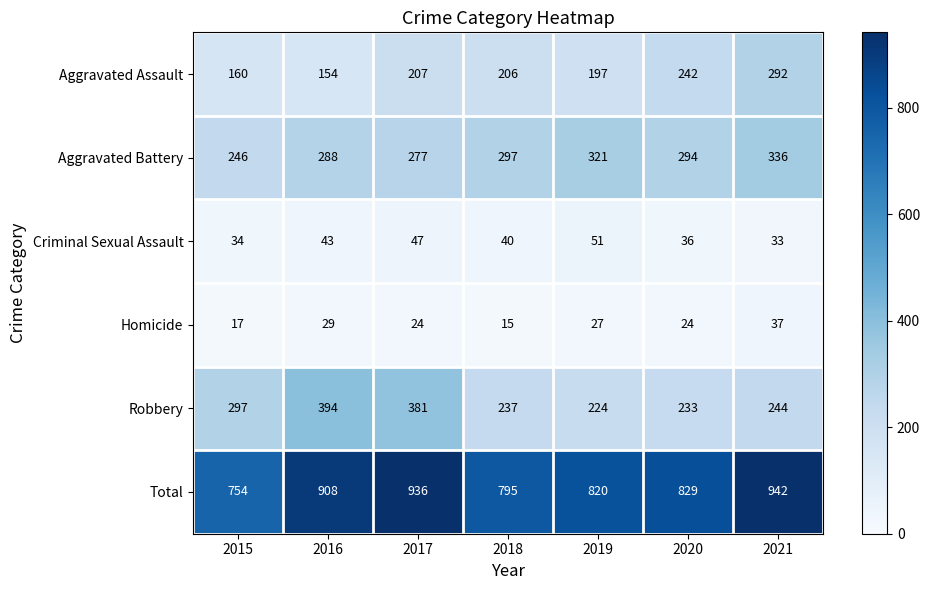

What is the greatest value displayed?

942